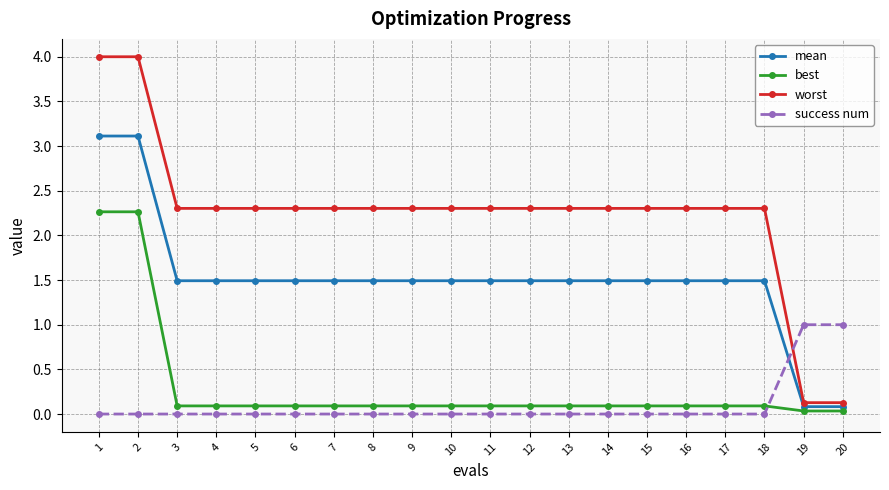

What is the difference between the maximum and minimum values in the success num series?

1.0